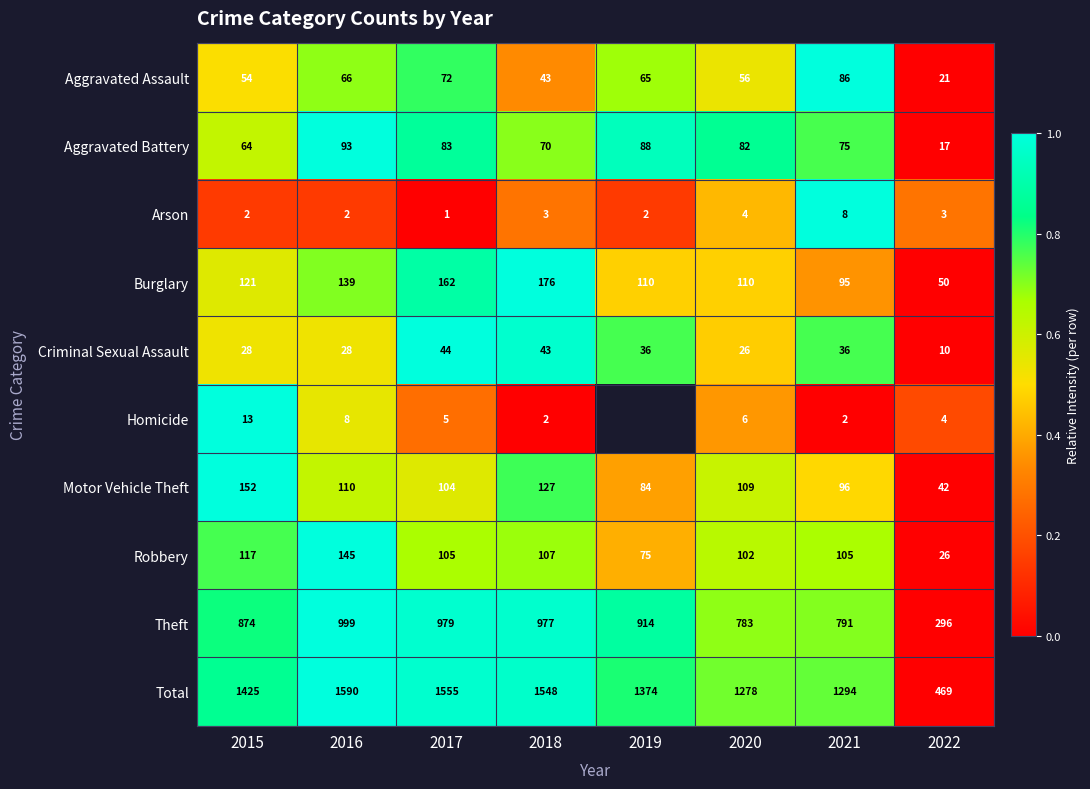

Is the value of Criminal Sexual Assault at 2019 greater than the value of Aggravated Battery at 2017?

No